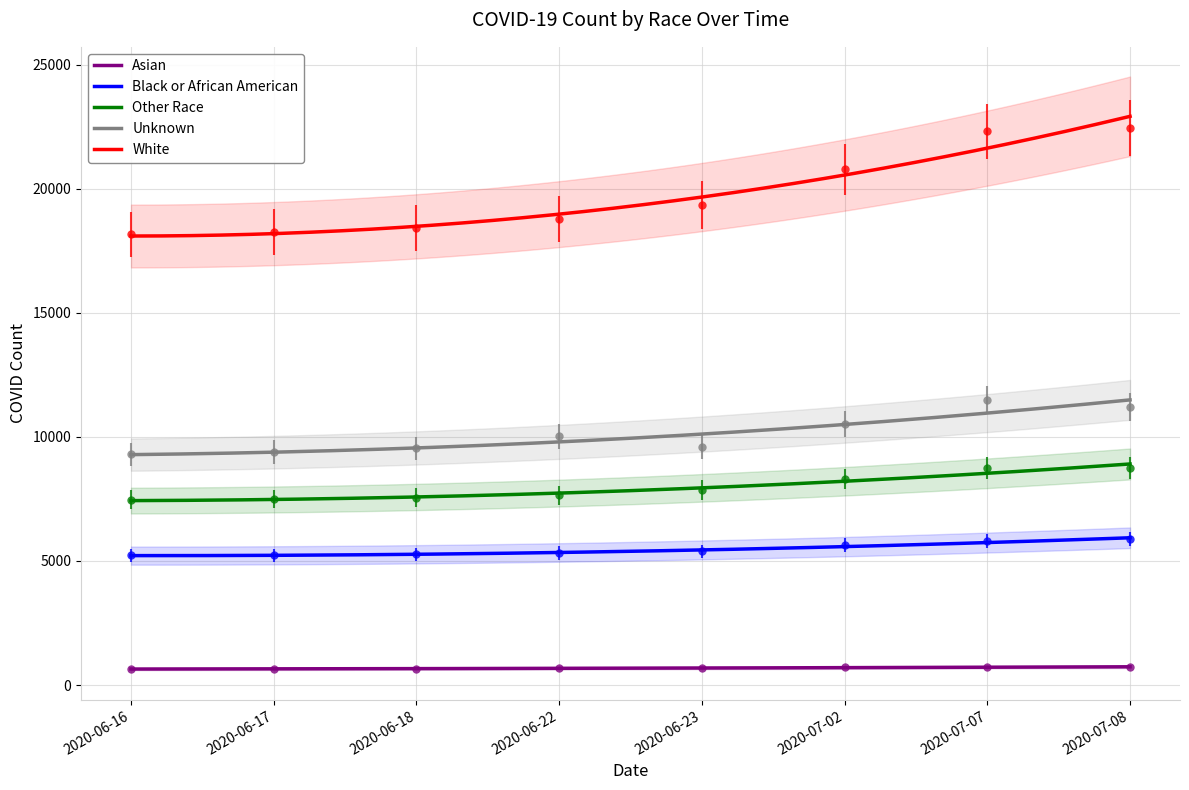

How many series are shown in this chart?

5